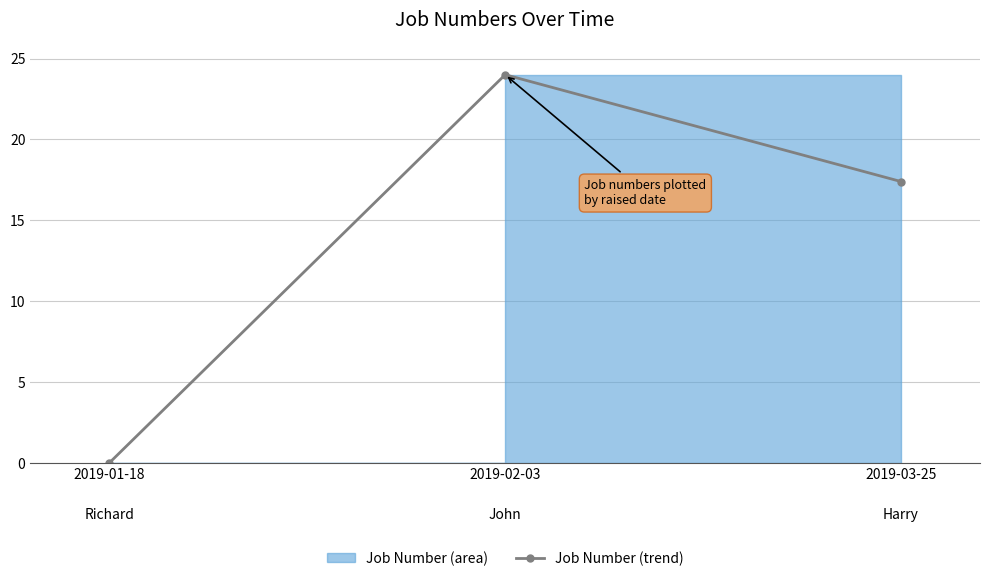

What is the label of the 1st point from the right?

2019-03-25